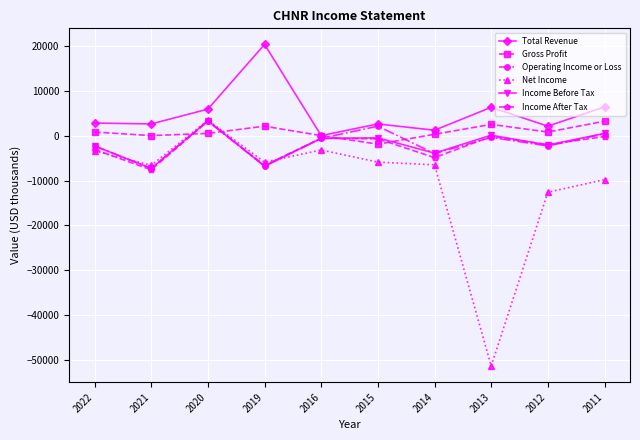

True or false: Income After Tax has a value of -3100 at 2022.

True